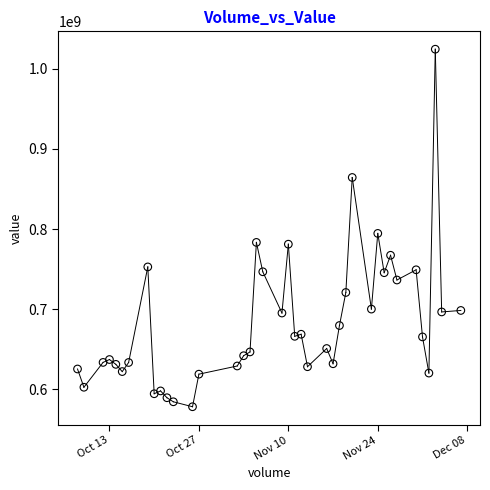

What is the range of X values (max minus min)?

60